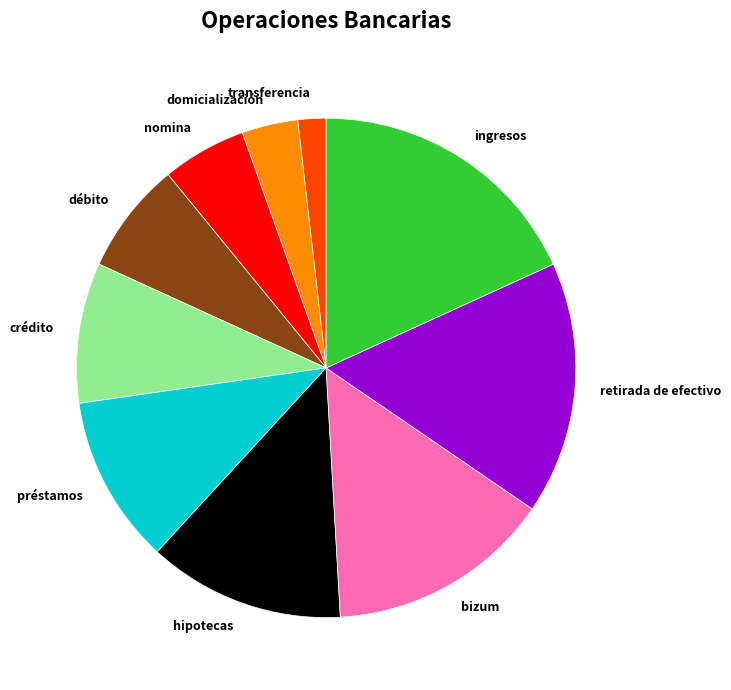

Approximately how many times larger is the value at crédito compared to hipotecas?

0.7